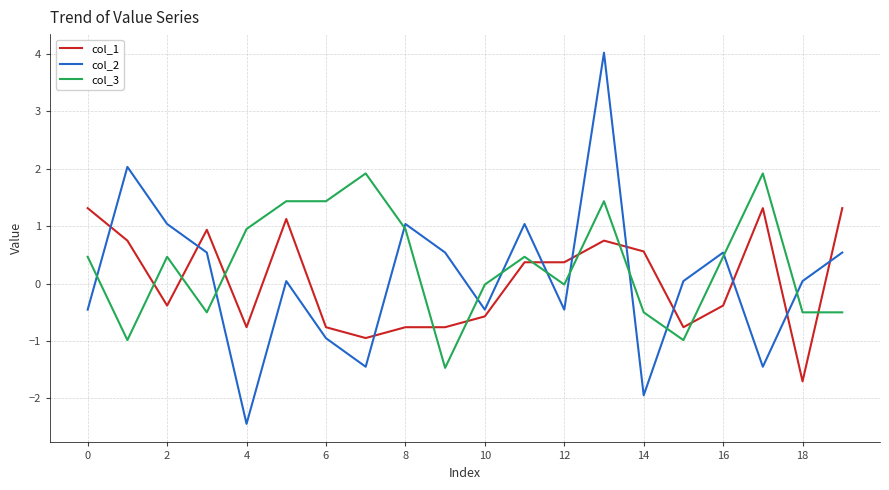

What is the maximum value for col_3?

1.9